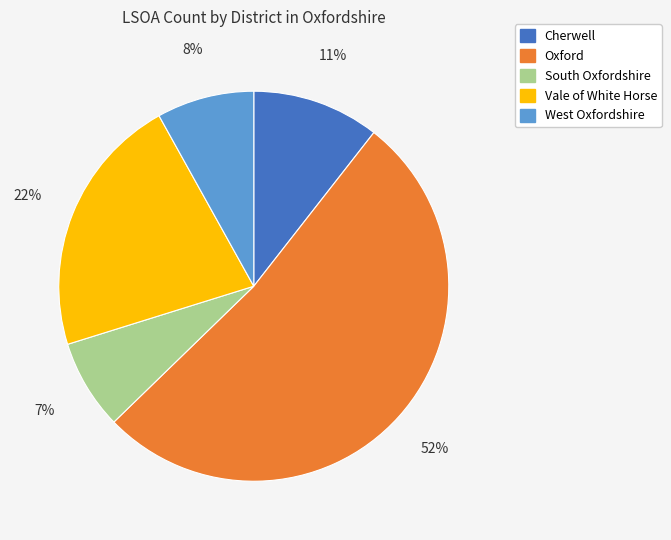

How many slices are in this pie chart?

5